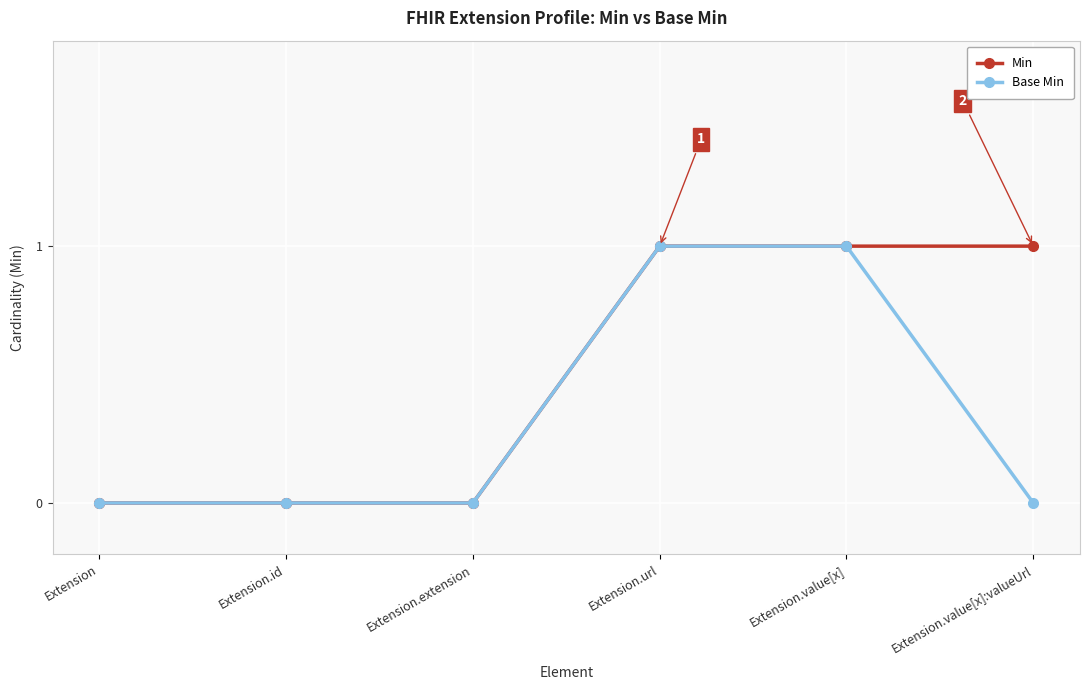

Rank the series by their average value, from lowest to highest.

Base Min, Min